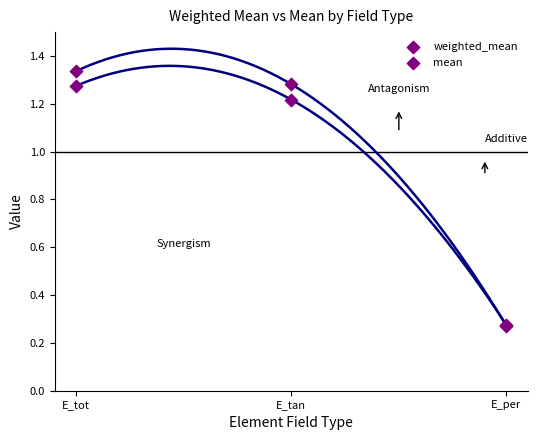

Which series reaches the maximum Y coordinate?

weighted_mean